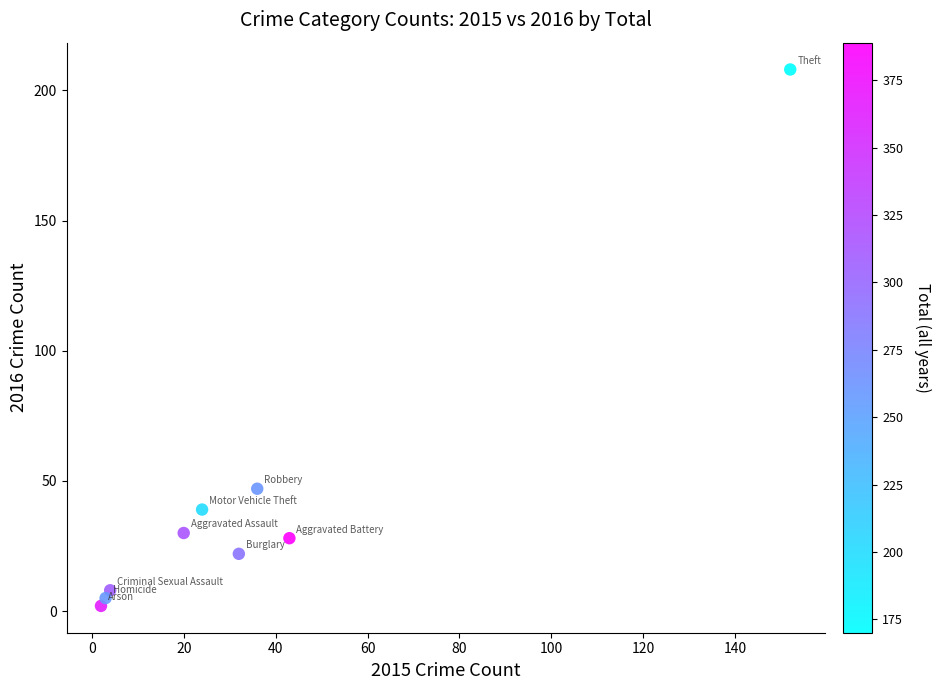

What Y value in the scatter plot is closest to 105?

47